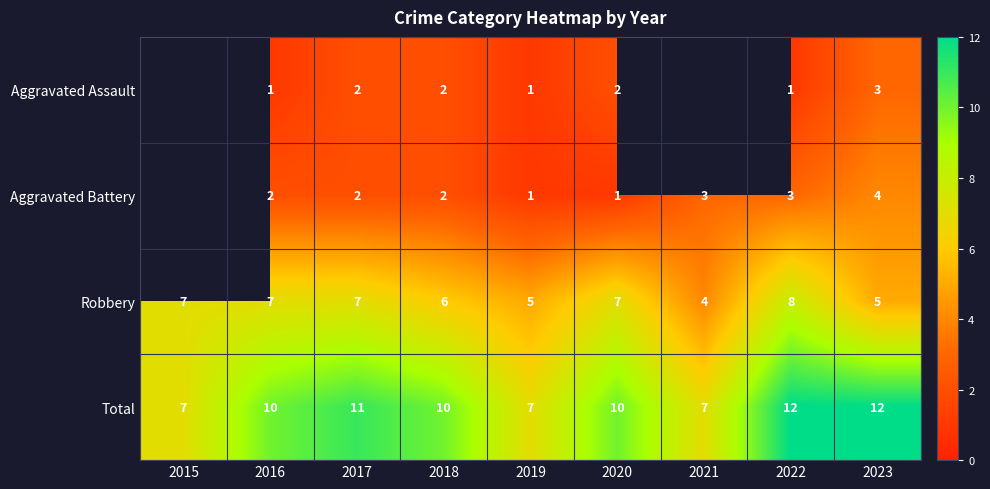

Is it true that Total equals 13.6 at 2020?

False